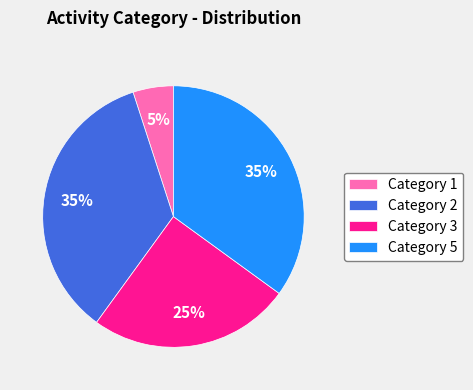

True or false: Category 3 accounts for 10% of the total.

False